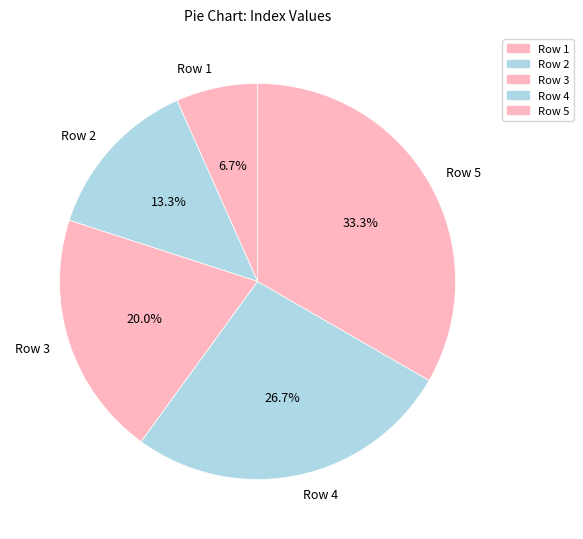

What is the largest slice in the pie chart?

Row 5